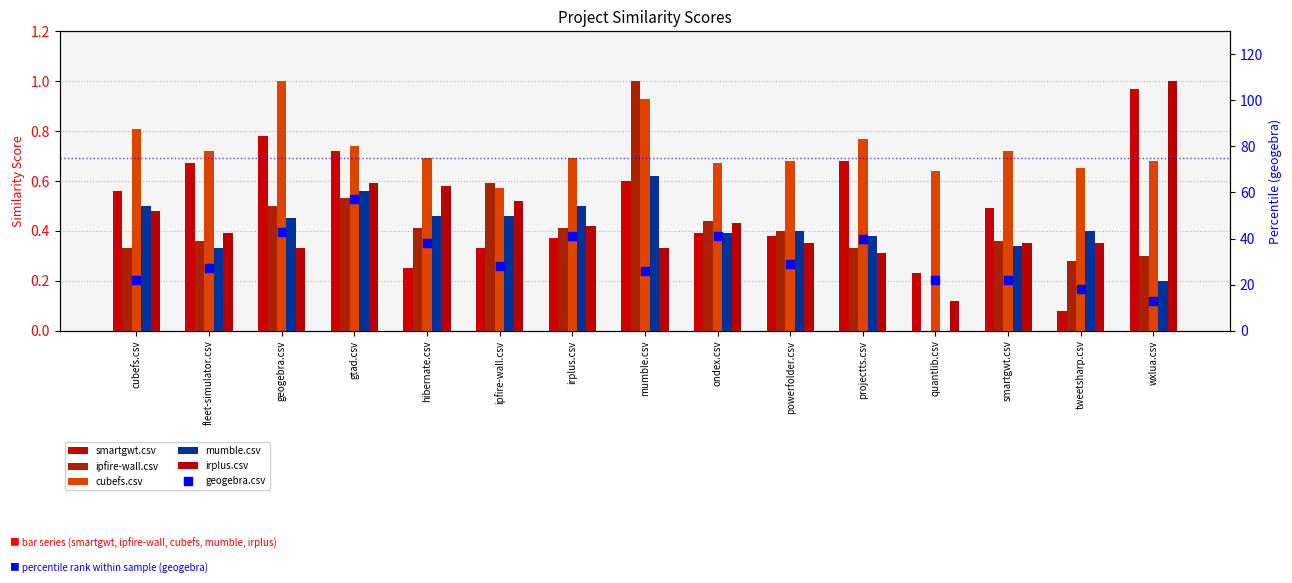

Is the value of smartgwt.csv at irplus.csv greater than the value of cubefs.csv at quantlib.csv?

No